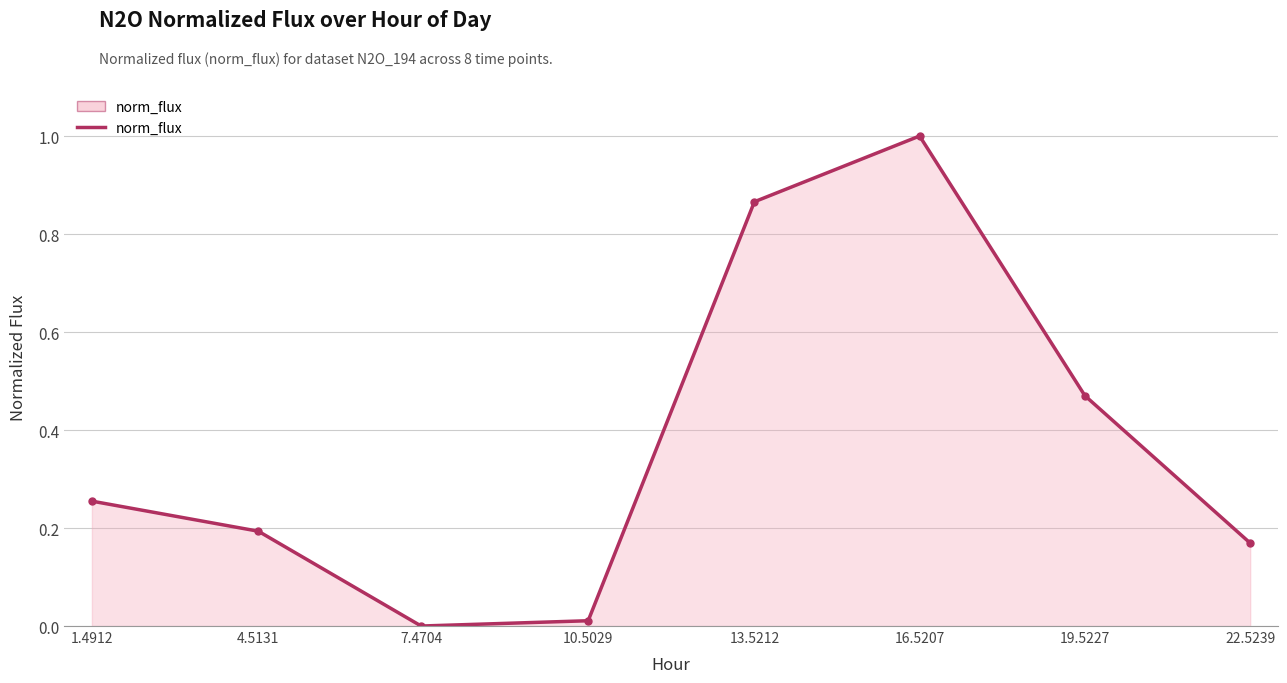

How many distinct data groups are displayed?

1